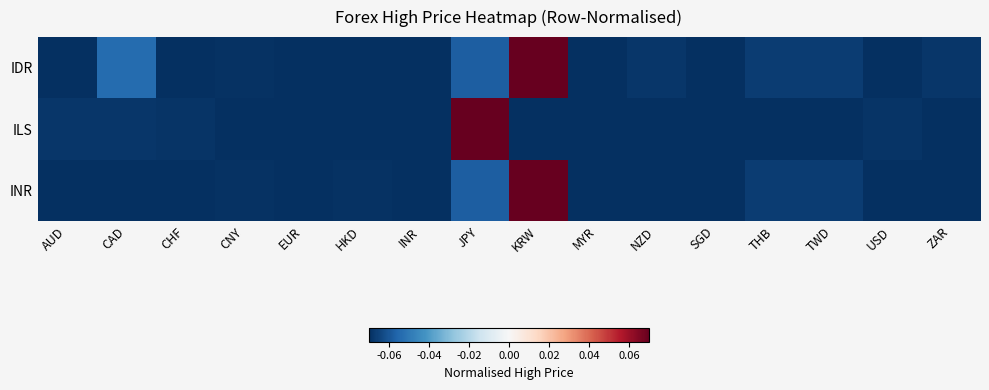

How many distinct data groups are displayed?

3